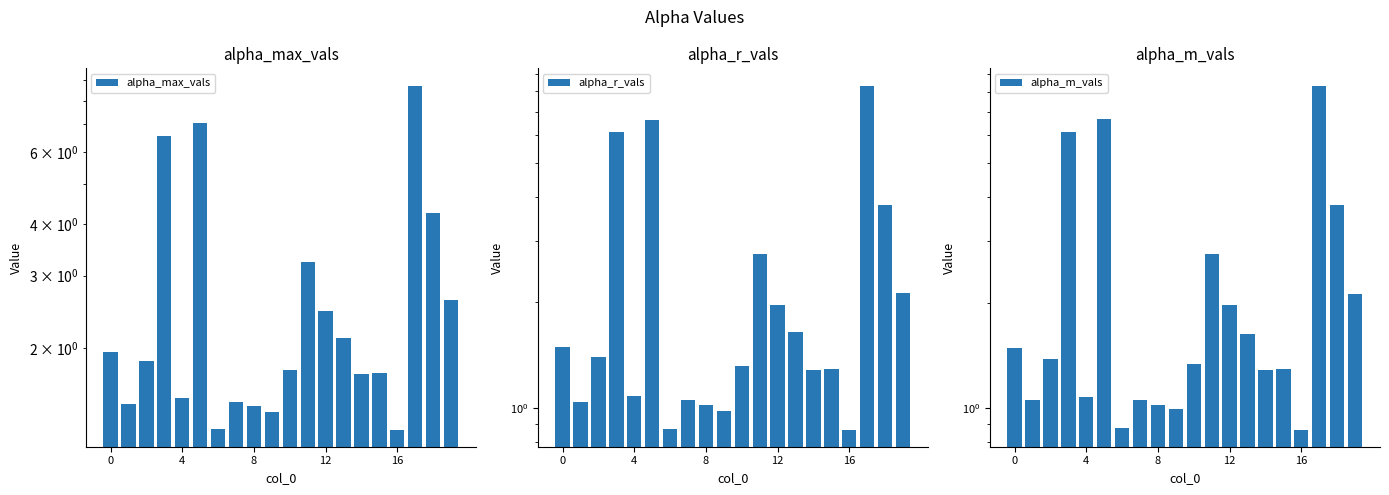

Reading right to left, extract all data points from this chart.

alpha_max_vals: 2.6	4.3	8.7	1.3	1.7	1.7	2.1	2.5	3.2	1.8	1.4	1.4	1.5	1.3	7.1	1.5	6.6	1.9	1.5	2.0
alpha_r_vals: 2.1	3.8	8.3	0.9	1.3	1.3	1.6	2.0	2.8	1.3	1.0	1.0	1.1	0.9	6.7	1.1	6.1	1.4	1.0	1.5
alpha_m_vals: 2.1	3.8	8.3	0.9	1.3	1.3	1.6	2.0	2.8	1.3	1.0	1.0	1.1	0.9	6.7	1.1	6.1	1.4	1.1	1.5